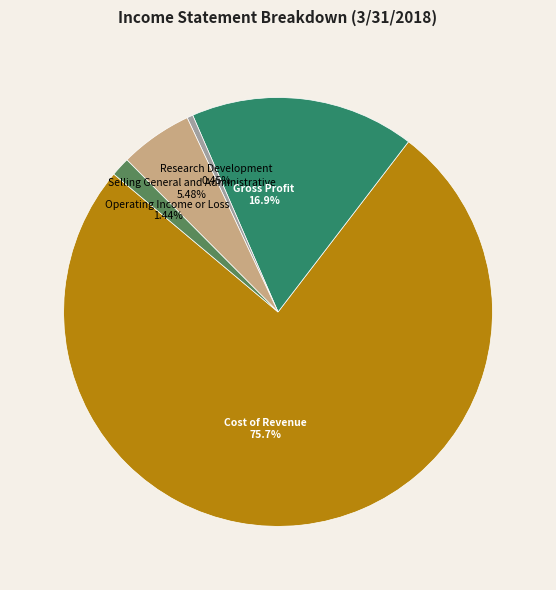

Which slice is the smallest?

Research Development